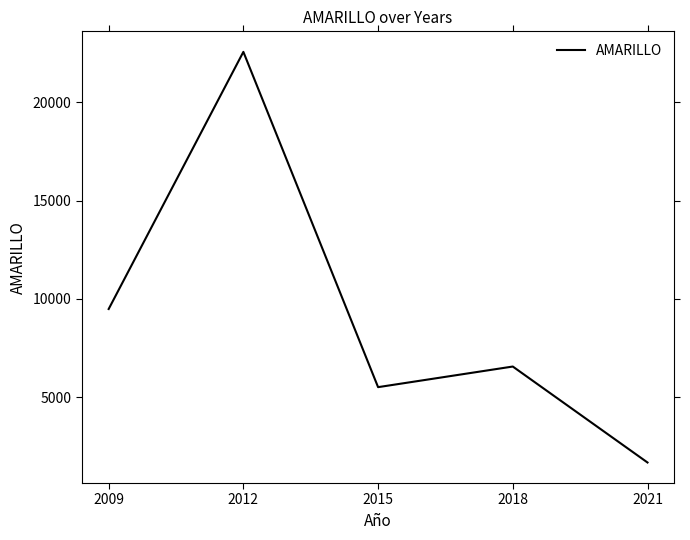

Reading left to right, transcribe all the data shown in this chart.

9489	22574	5514	6563	1680